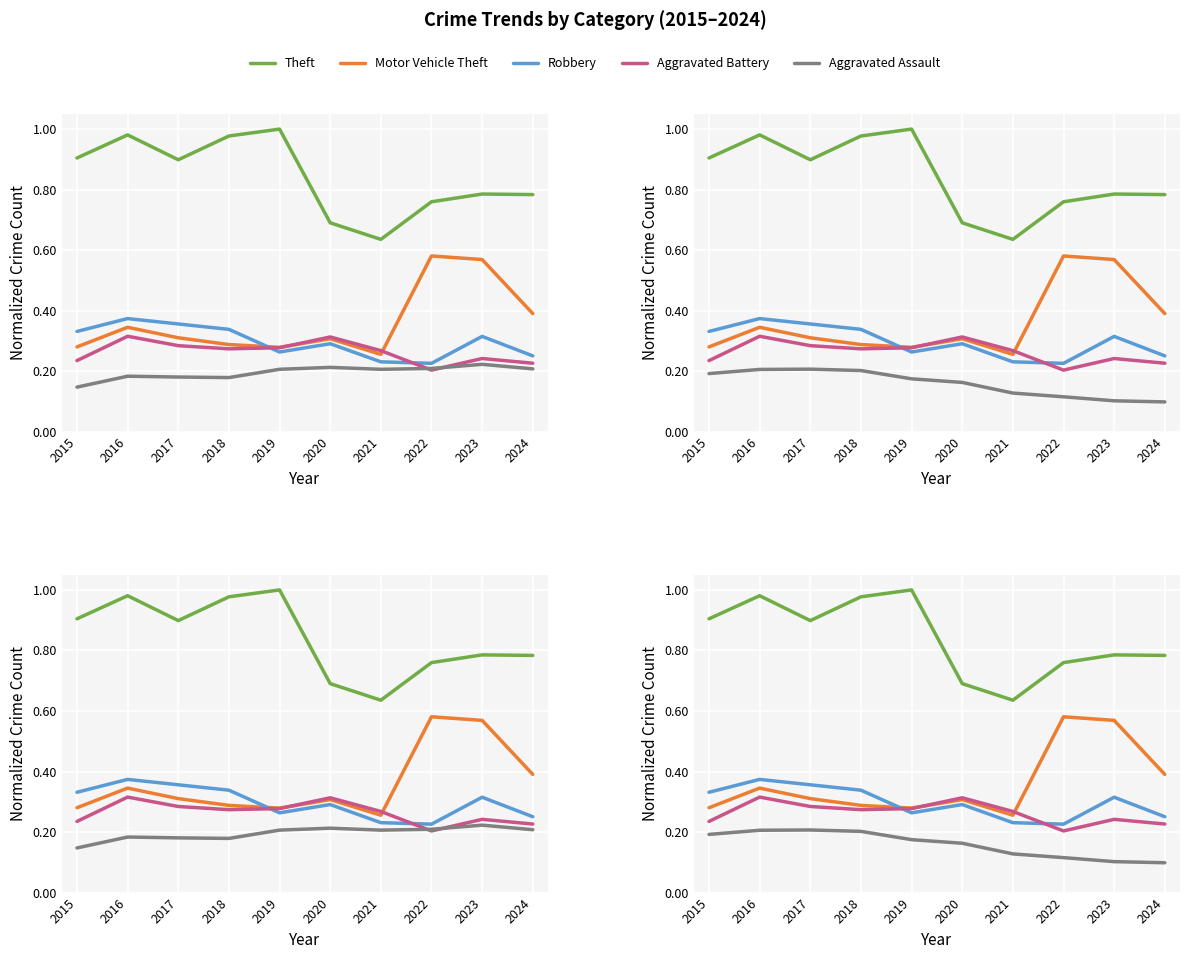

Does the chart display data point markers on the line(s)?

No